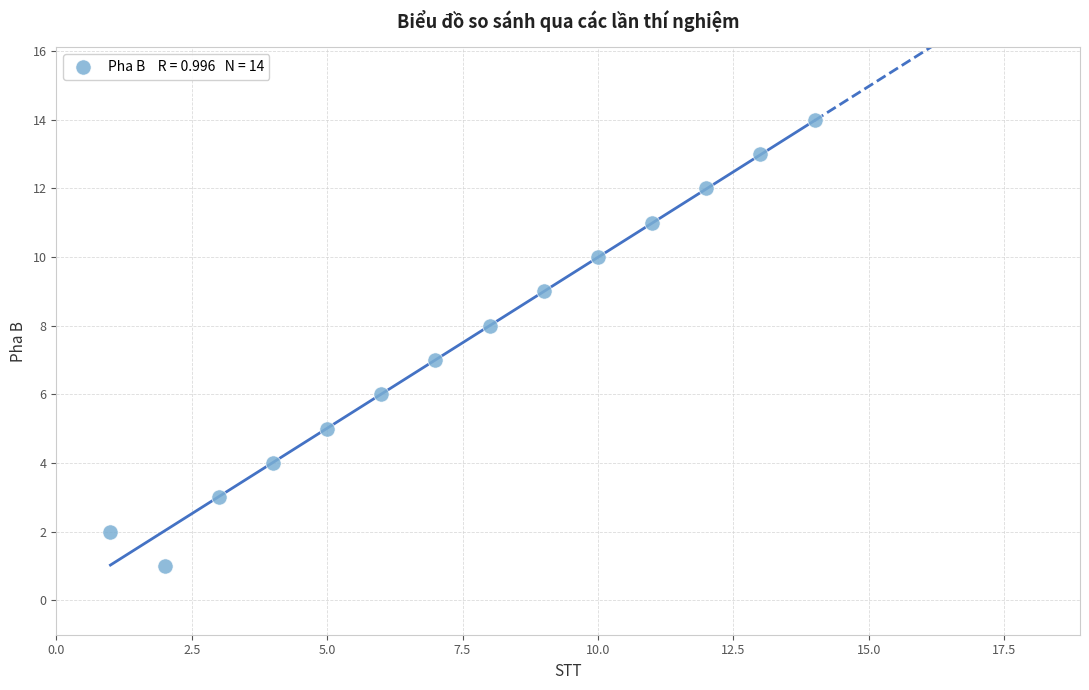

What is the range of X values (max minus min)?

13